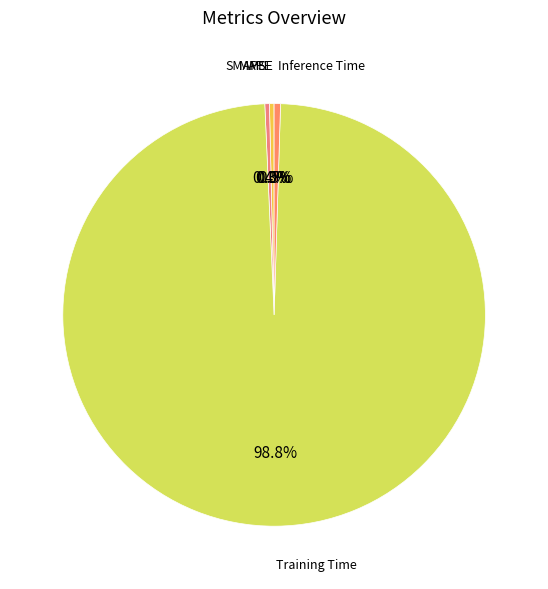

What percentage do MAPE and MSE together represent?

0.4%